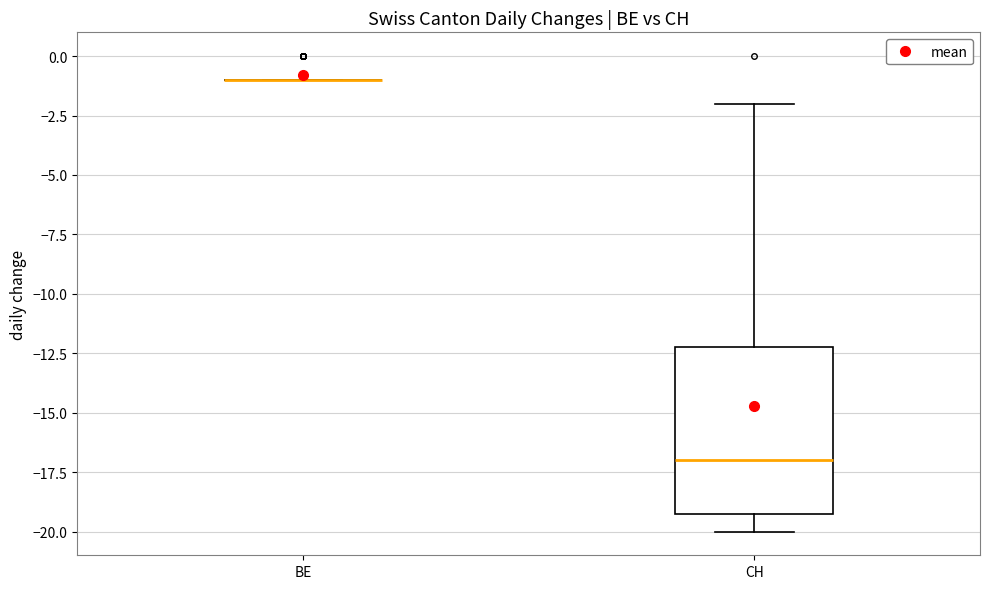

Reading left to right, read every box against the y-axis: the position of its median line, the range the box covers, and the ends of its whiskers. The values are not printed on the chart, so give them approximately, as read against the axis.

BE: box collapsed to a line at -1, whiskers -1 to -1
CH: median -17, box -19 to -12, whiskers -20 to -2